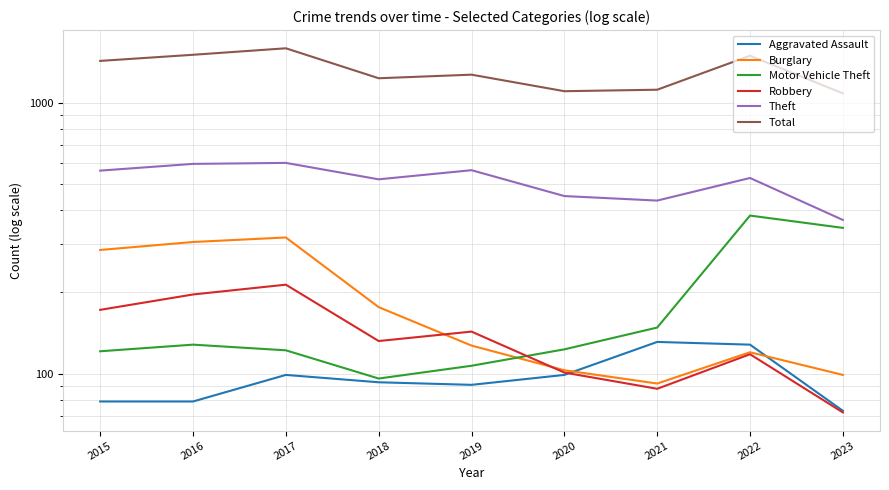

How many lines are shown in the chart?

6